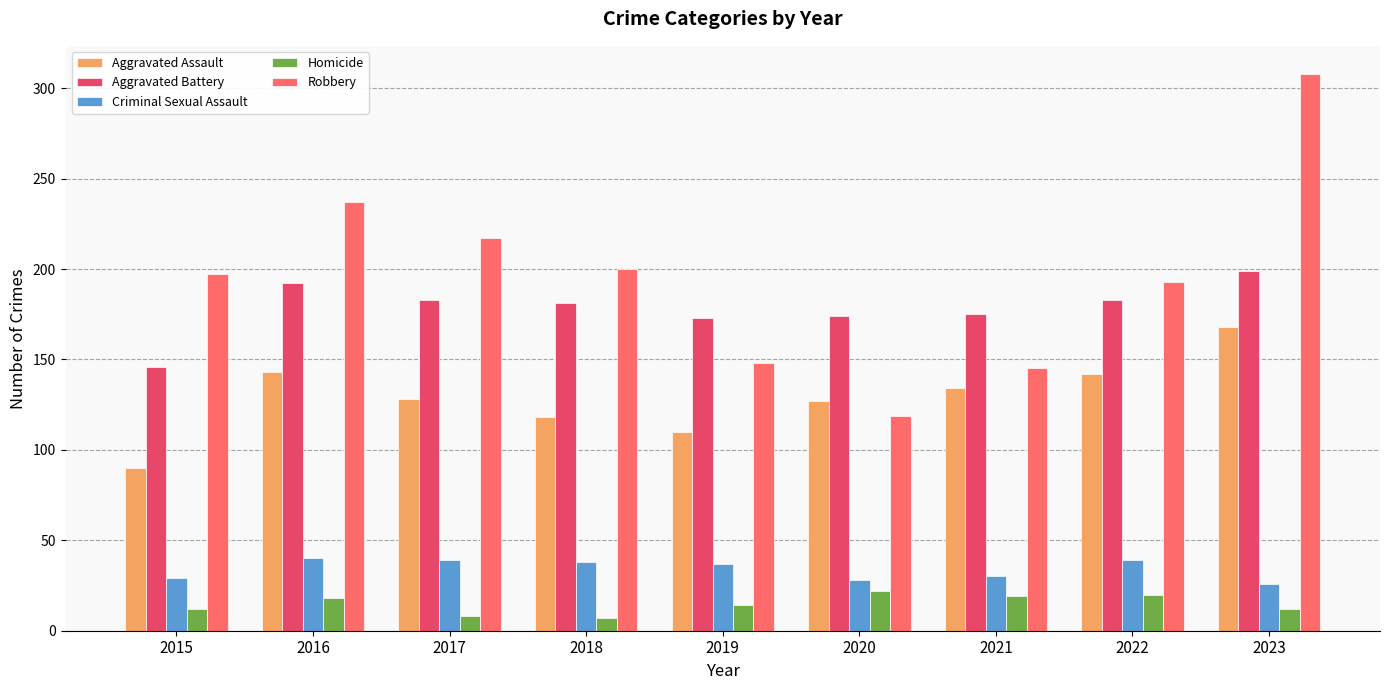

How many bars are there in each group?

5